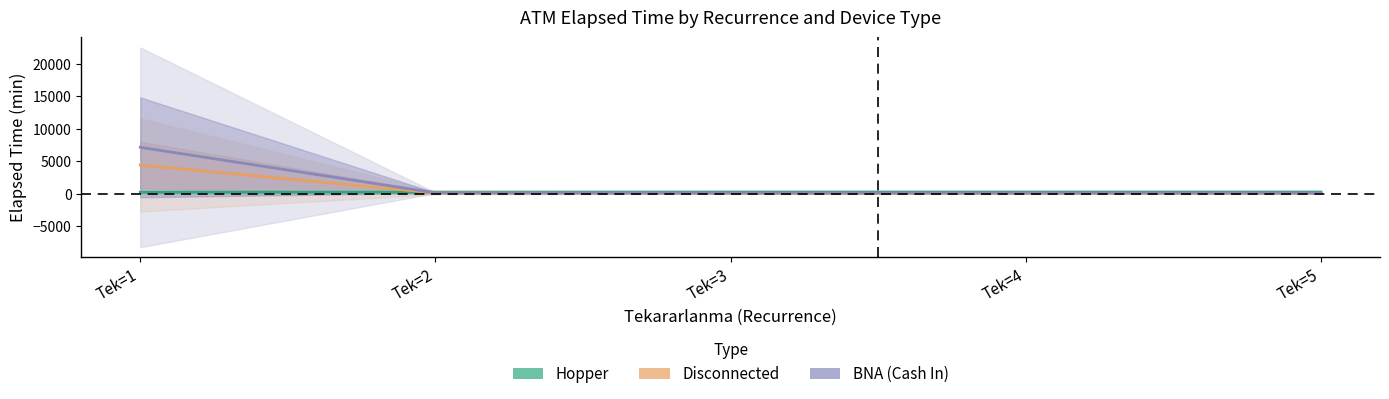

What is the sum of the BNA mean values at Tek=2 and Tek=1?

7316.0